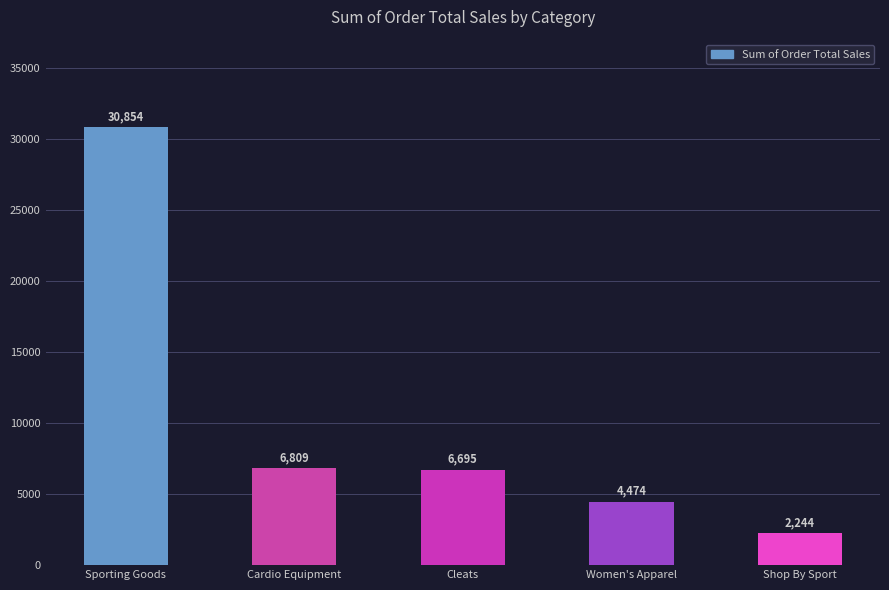

The chart shows a value of 30854.2 at Sporting Goods. True or false?

True